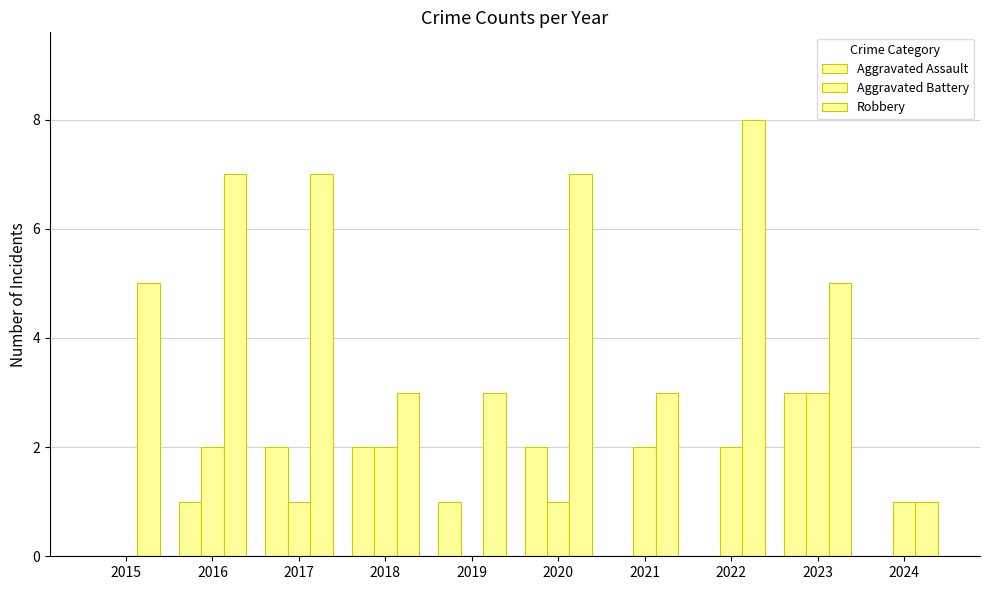

How many series are shown in this chart?

3